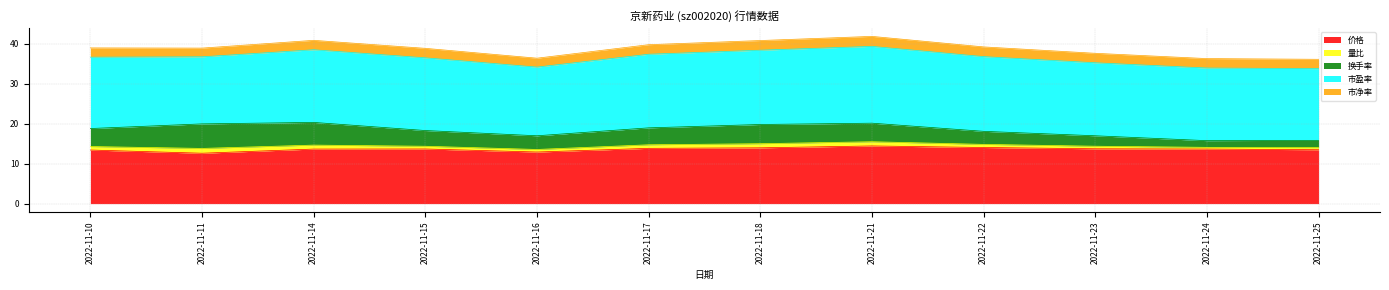

Rank the categories by 市盈率 value from highest to lowest.

2022-11-21, 2022-11-22, 2022-11-18, 2022-11-17, 2022-11-23, 2022-11-15, 2022-11-14, 2022-11-24, 2022-11-25, 2022-11-10, 2022-11-16, 2022-11-11